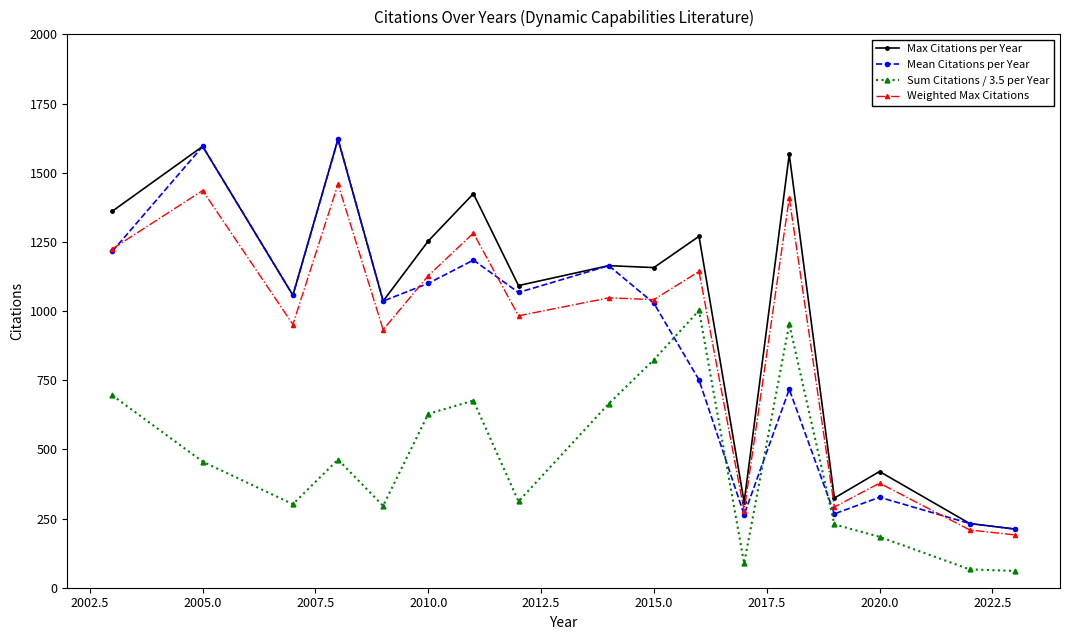

How many times do Sum Citations / 3.5 per Year and Mean Citations per Year cross each other?

4